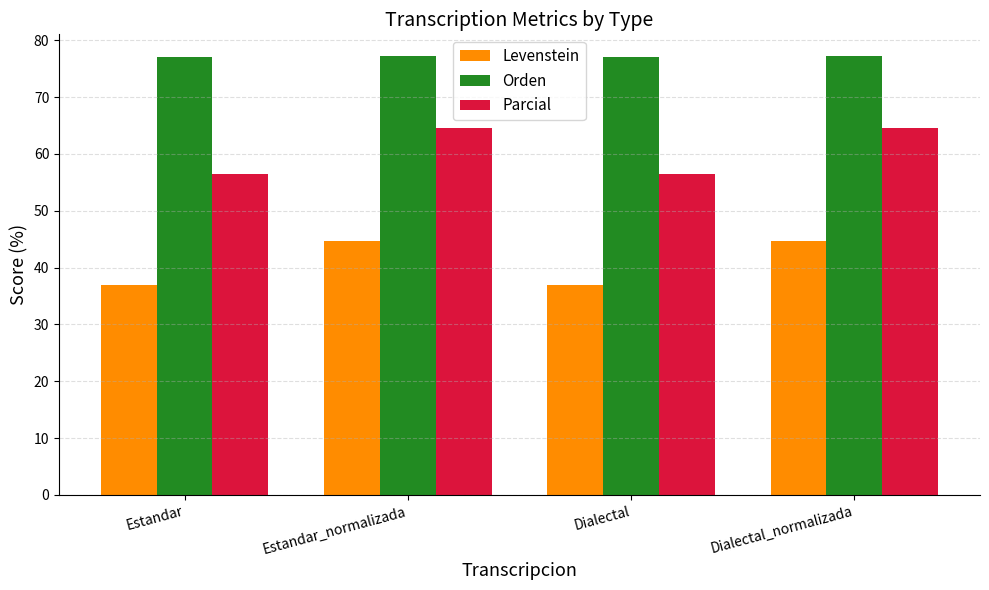

At which label does Parcial first exceed 64?

Estandar_normalizada